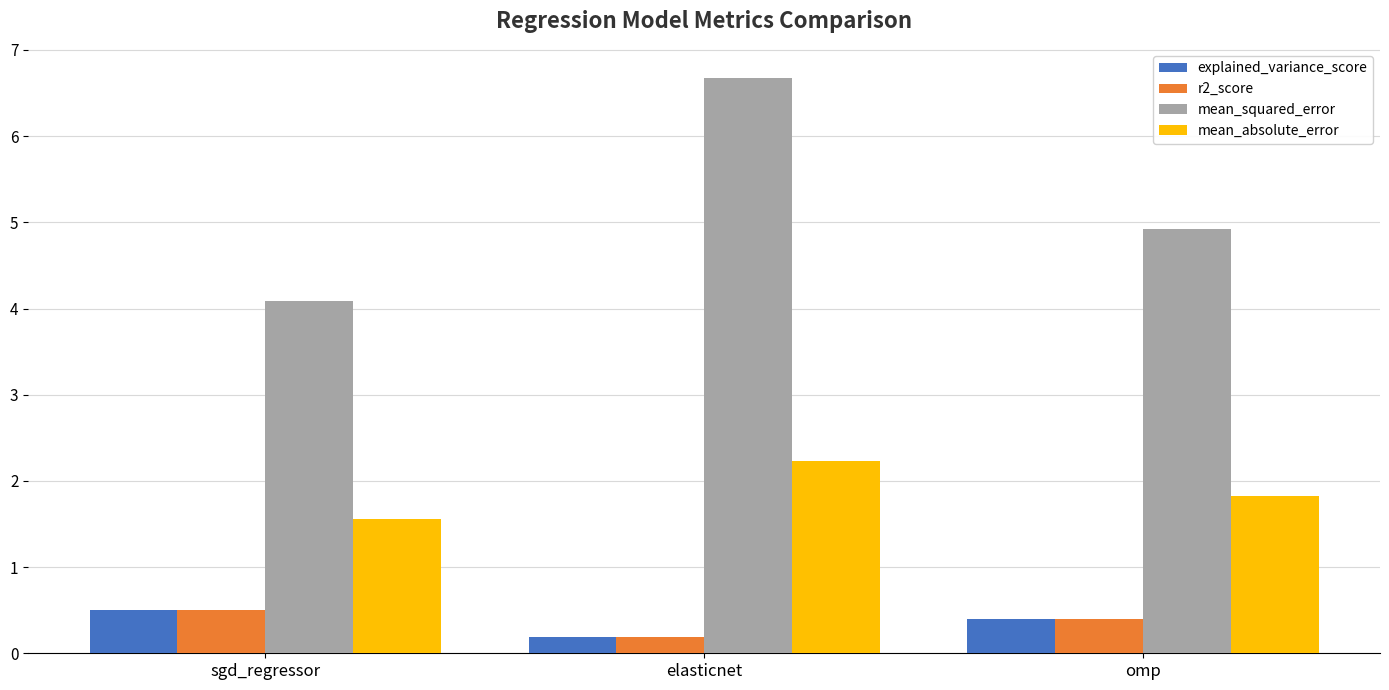

How many categories are shown in the chart?

3